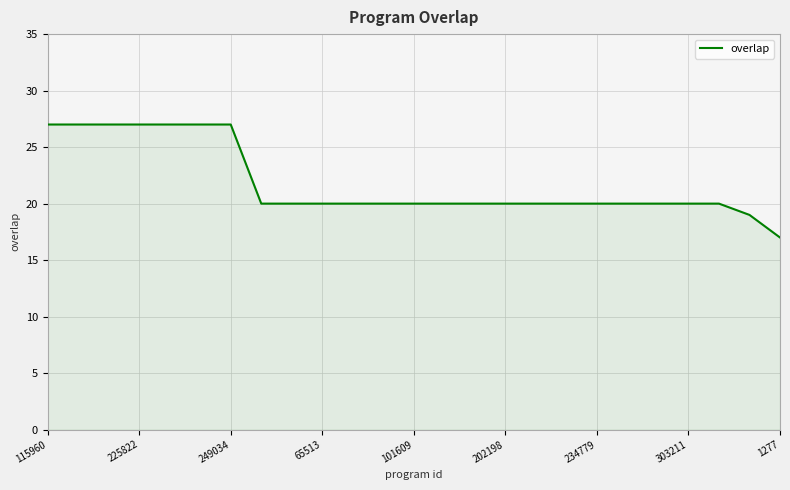

Reading left to right, list all the values displayed in this chart.

27	27	27	27	27	27	27	20	20	20	20	20	20	20	20	20	20	20	20	20	20	20	20	19	17